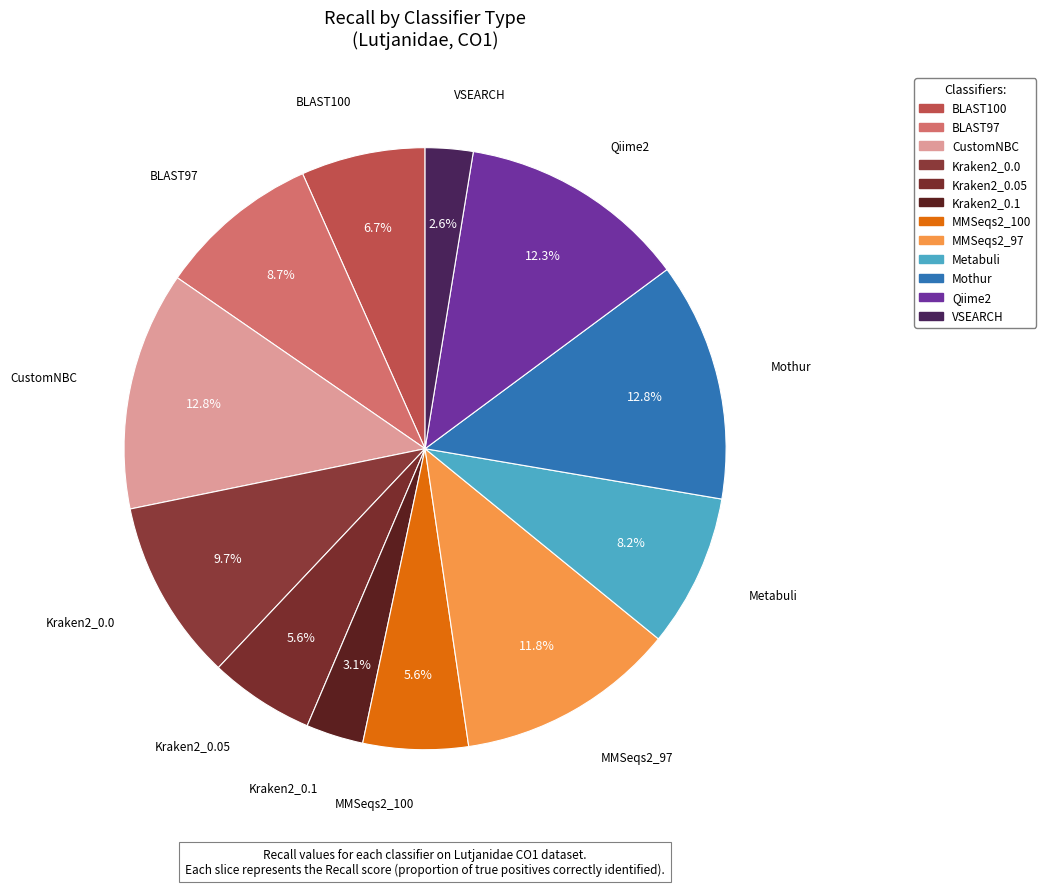

Count the number of slices in the pie.

12